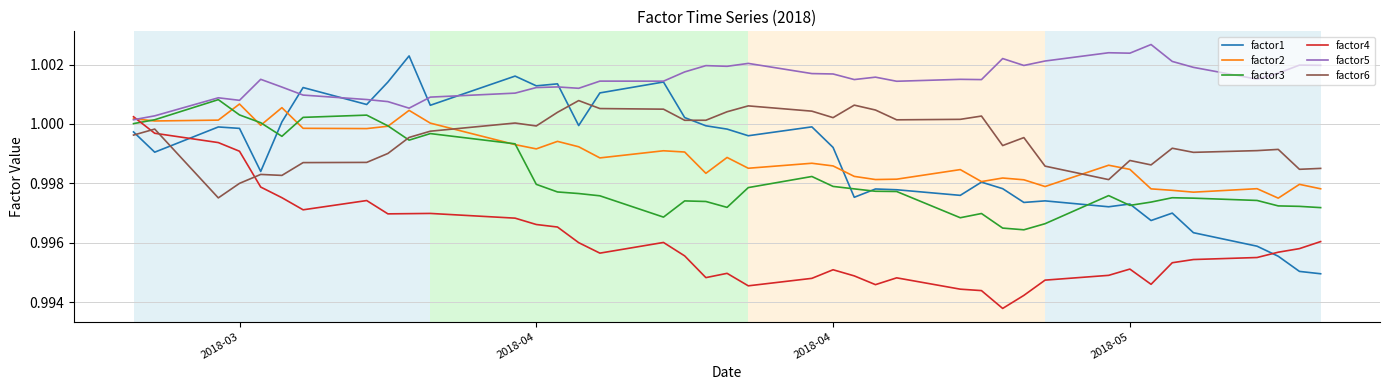

Which series has the largest range (max minus min)?

factor1